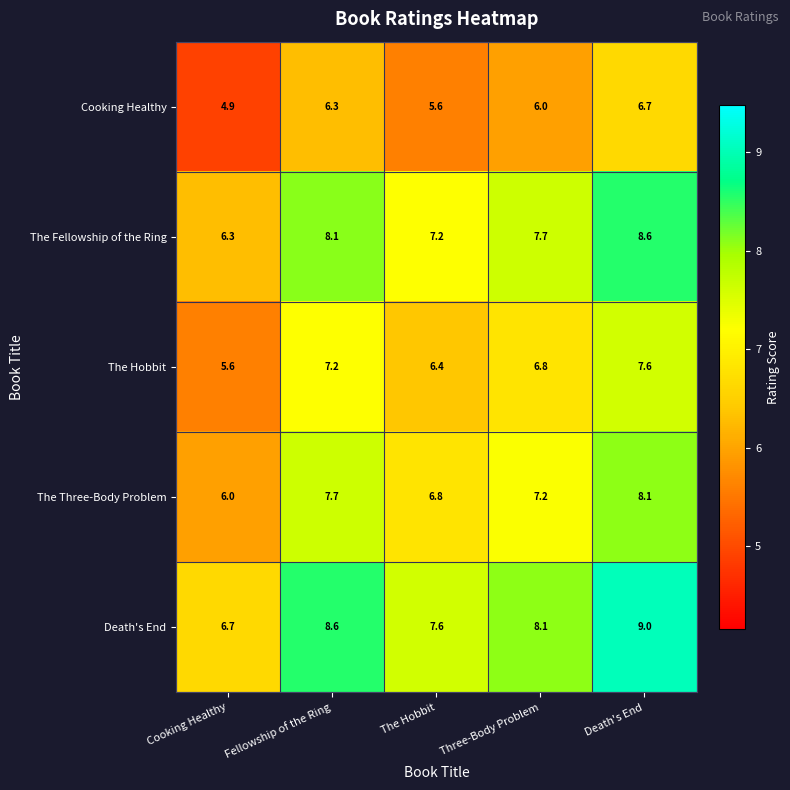

True or false: Death's End has a value of 2.9 at The Hobbit.

False